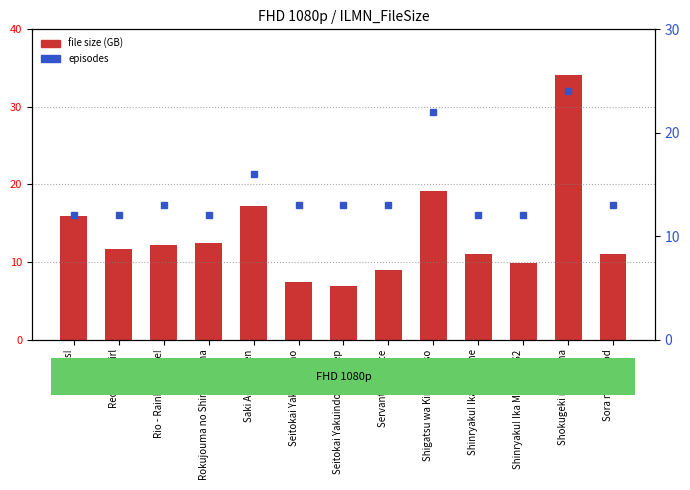

At how many categories does at least one series exceed 25?

1